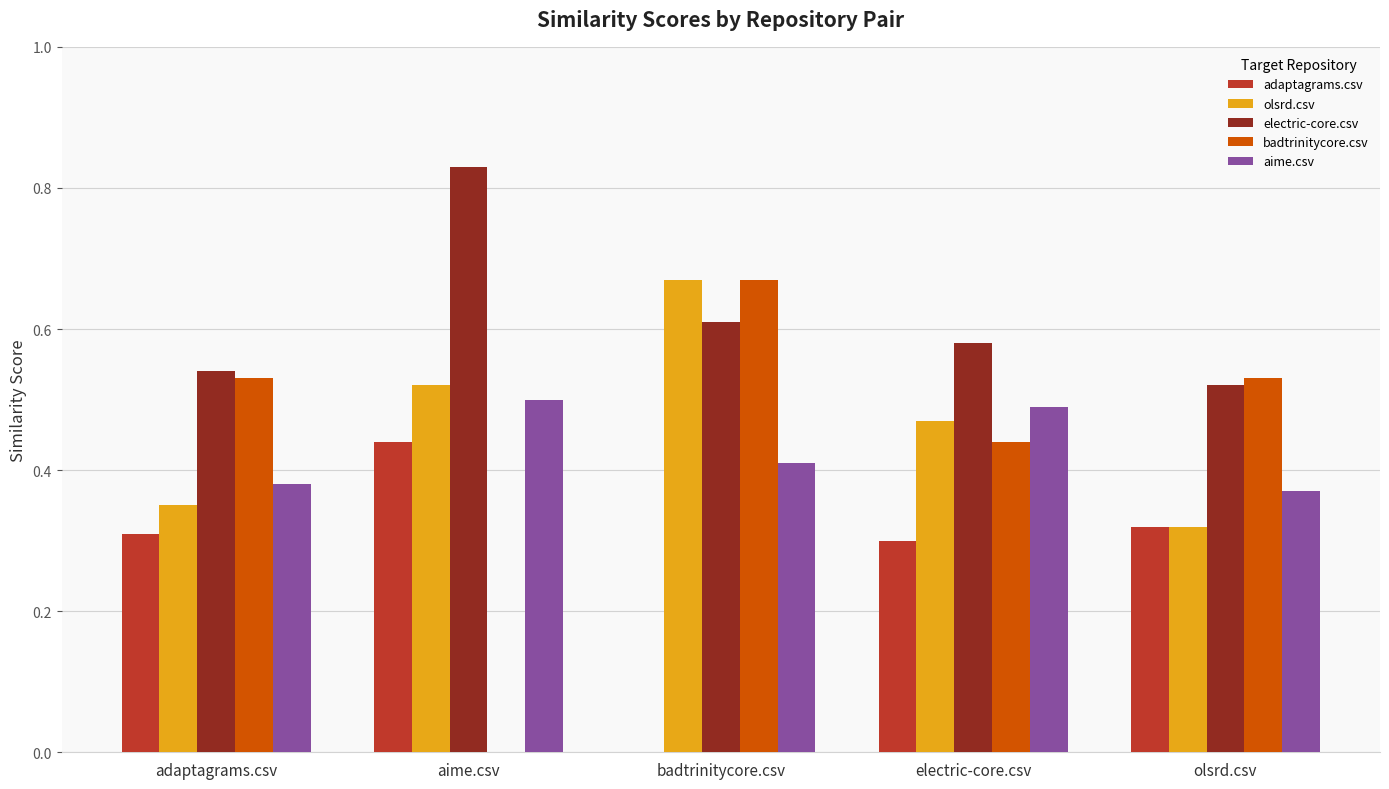

Is it true that olsrd.csv equals 0.7 at electric-core.csv?

False